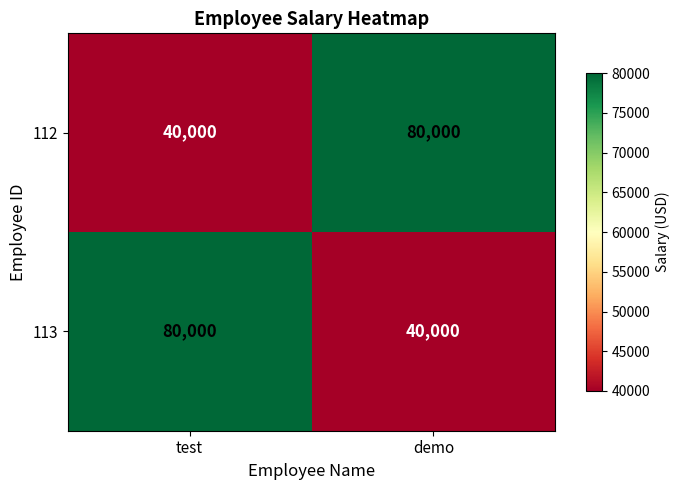

What is the difference between the 113 values at test and demo?

40000